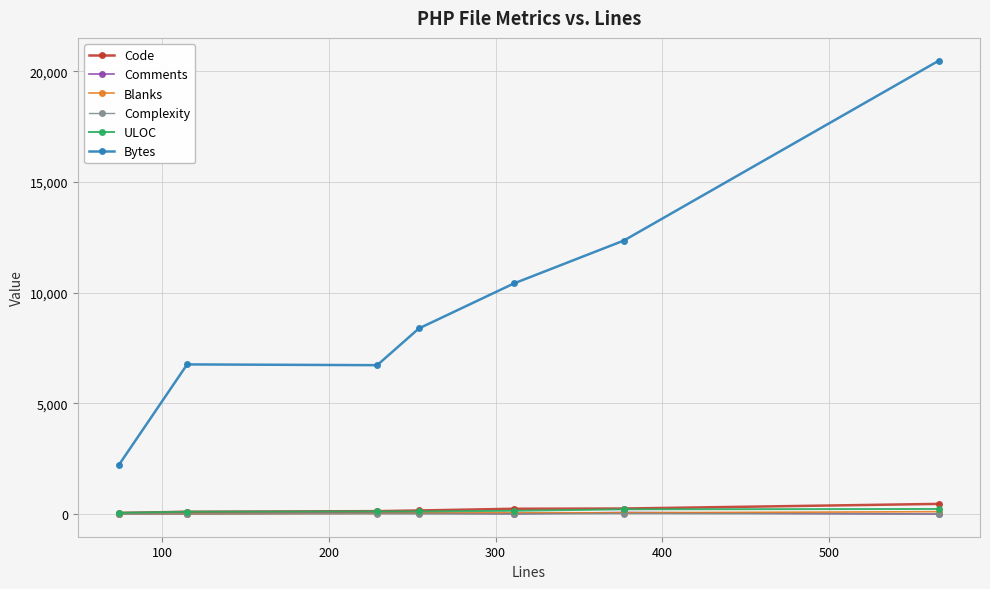

Which series has the largest range (max minus min)?

Bytes